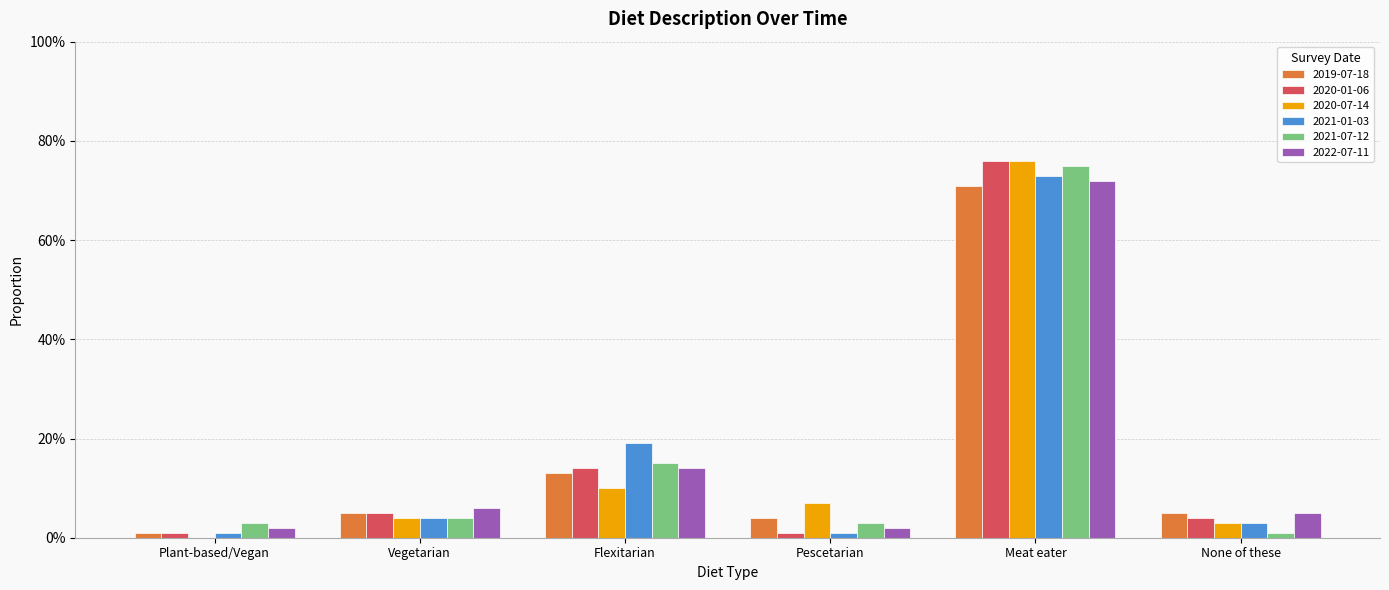

Reading left to right, extract all data points from this chart.

2019-07-18: Plant-based/Vegan=0.0	Vegetarian=0.1	Flexitarian=0.1	Pescetarian=0.0	Meat eater=0.7	None of these=0.1
2020-01-06: Plant-based/Vegan=0.0	Vegetarian=0.1	Flexitarian=0.1	Pescetarian=0.0	Meat eater=0.8	None of these=0.0
2020-07-14: Plant-based/Vegan=0.0	Vegetarian=0.0	Flexitarian=0.1	Pescetarian=0.1	Meat eater=0.8	None of these=0.0
2021-01-03: Plant-based/Vegan=0.0	Vegetarian=0.0	Flexitarian=0.2	Pescetarian=0.0	Meat eater=0.7	None of these=0.0
2021-07-12: Plant-based/Vegan=0.0	Vegetarian=0.0	Flexitarian=0.1	Pescetarian=0.0	Meat eater=0.8	None of these=0.0
2022-07-11: Plant-based/Vegan=0.0	Vegetarian=0.1	Flexitarian=0.1	Pescetarian=0.0	Meat eater=0.7	None of these=0.1